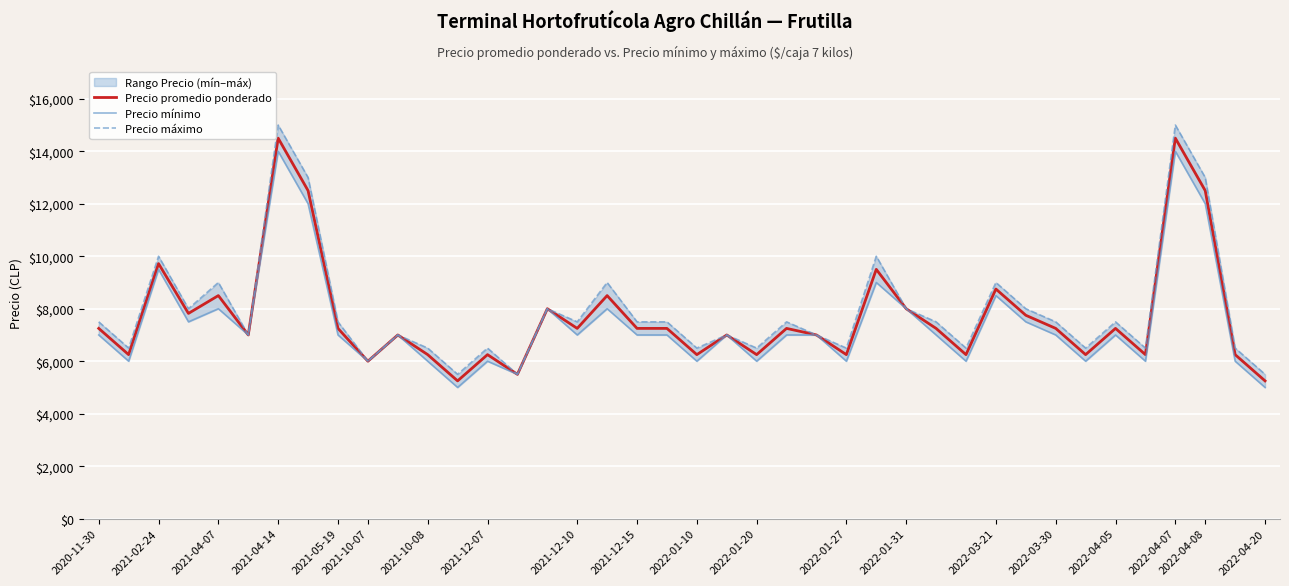

The value of Precio promedio ponderado at 2022-01-10 is 8727. True or false?

False